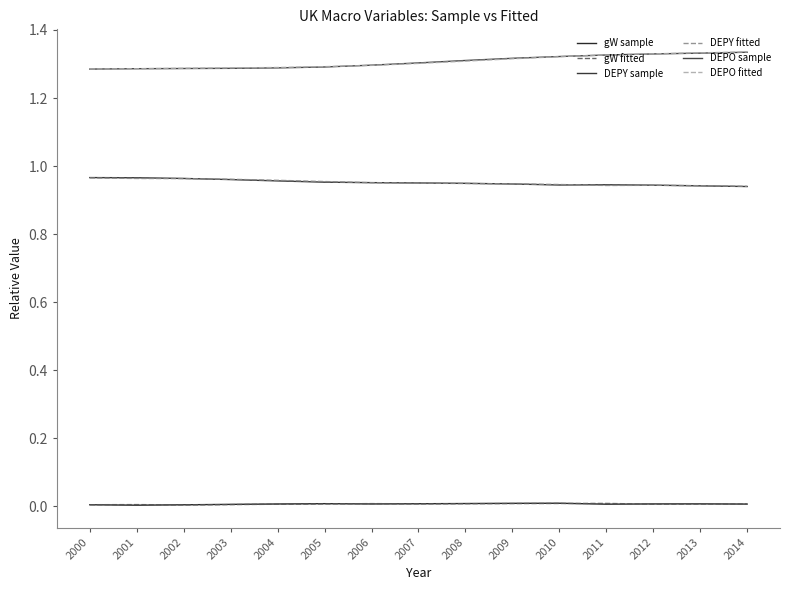

Is this an area chart (filled region under the line)?

No